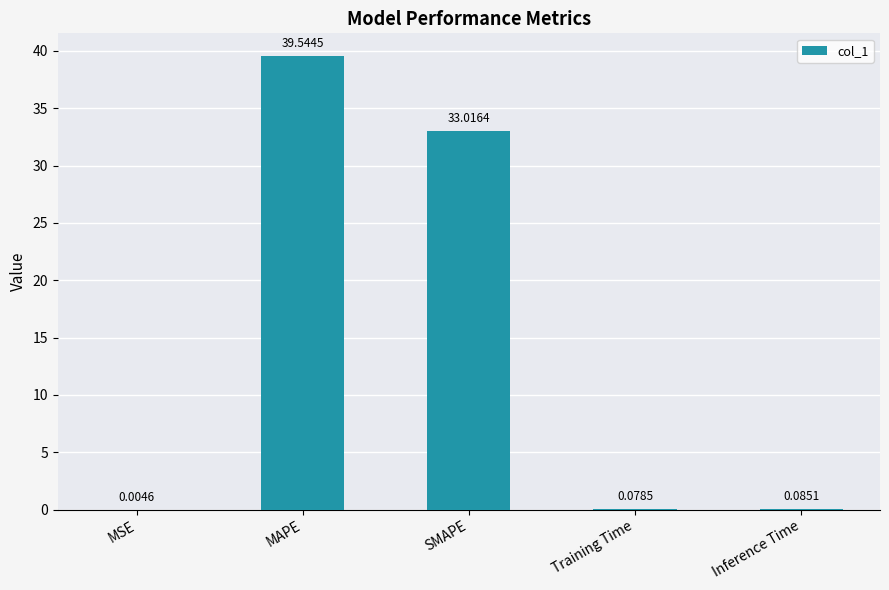

At which label is the value closest to 19?

SMAPE